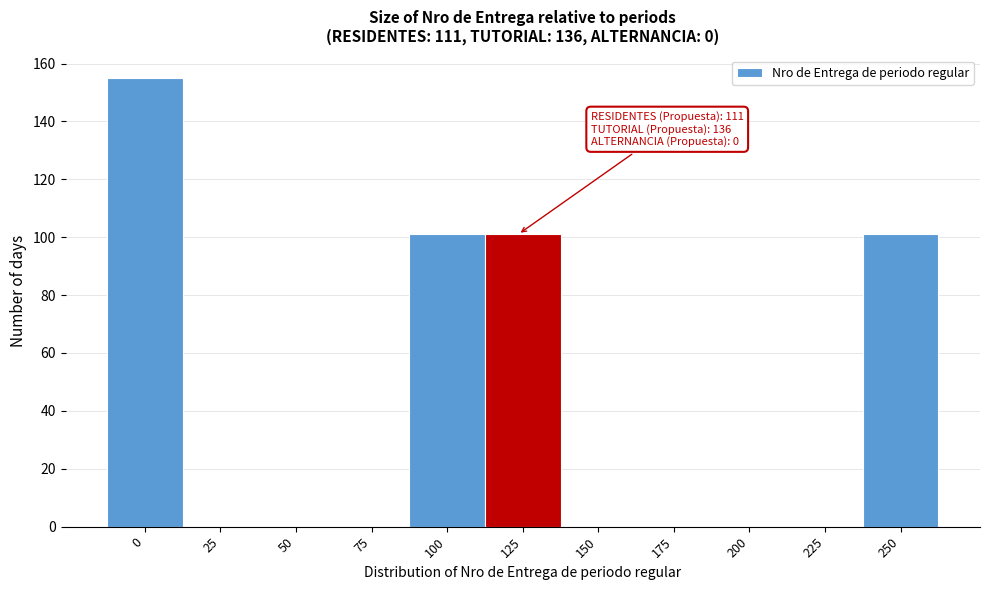

Reading left to right, list all the values displayed in this chart.

0=155	25=0	50=0	75=0	100=101	125=101	150=0	175=0	200=0	225=0	250=101